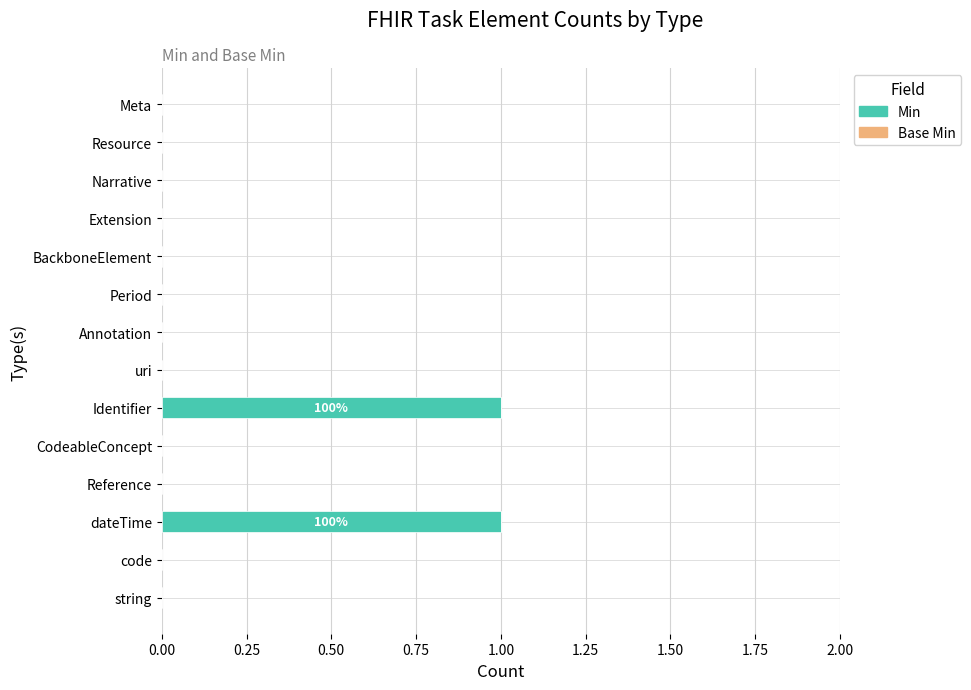

Reading bottom to top, extract all data points from this chart.

string=0	code=0	dateTime=1	Reference=0	CodeableConcept=0	Identifier=1	uri=0	Annotation=0	Period=0	BackboneElement=0	Extension=0	Narrative=0	Resource=0	Meta=0